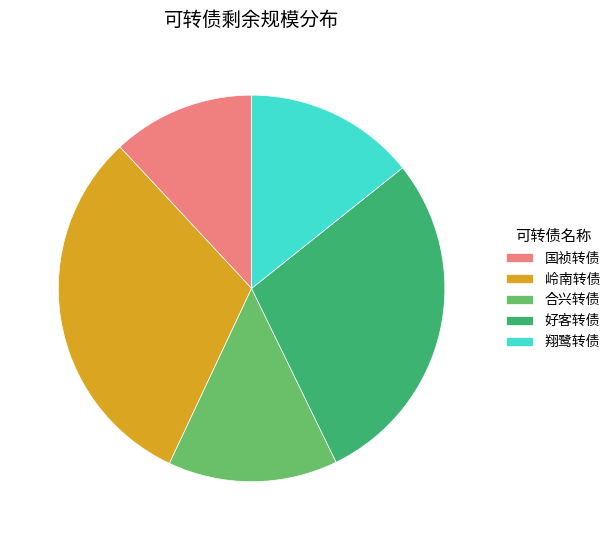

The 合兴转债 slice represents 14% of the pie. True or false?

True